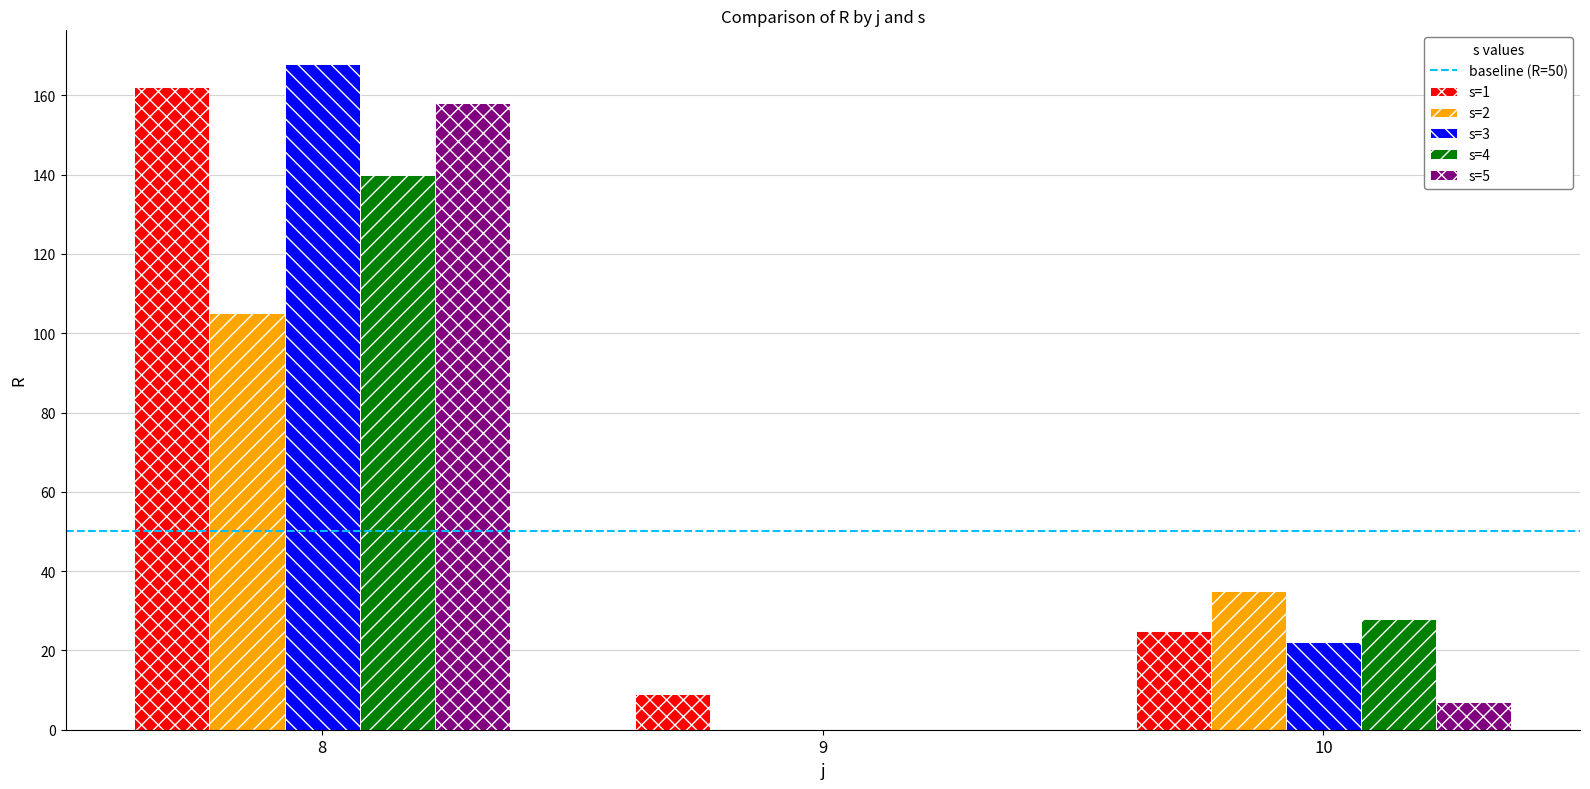

Reading left to right, extract all data points from this chart.

s=1: 162	9	25
s=2: 105	0	35
s=3: 168	0	22
s=4: 140	0	28
s=5: 158	0	7